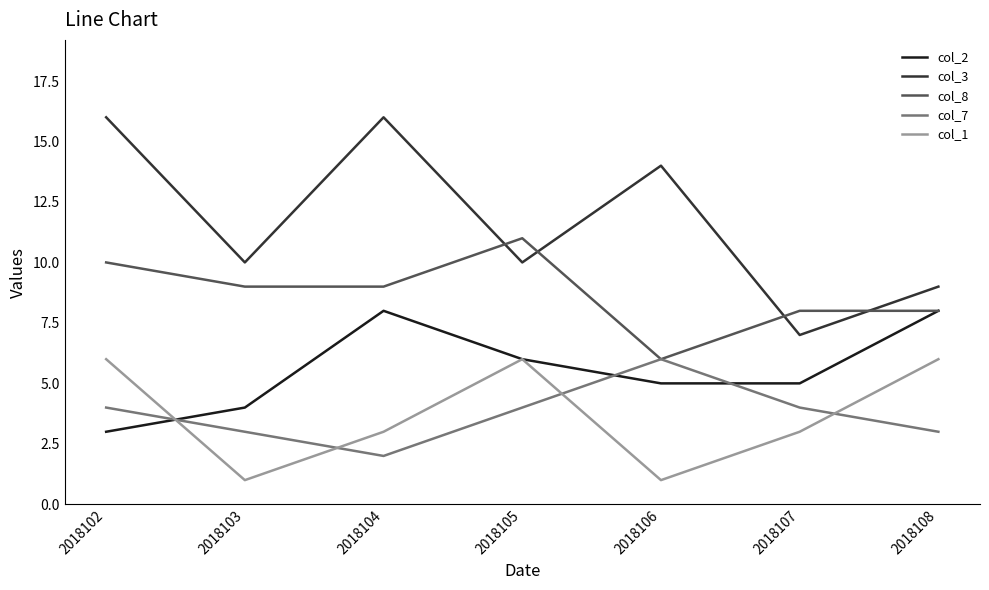

What is the spread (max minus min) of values at 2018108?

6